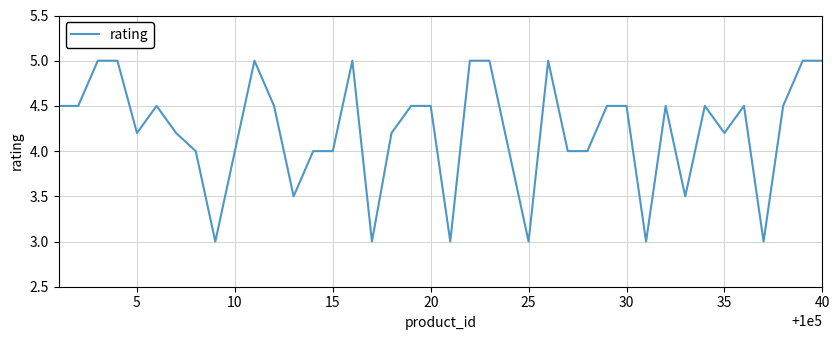

What is the maximum value shown in the chart?

5.0